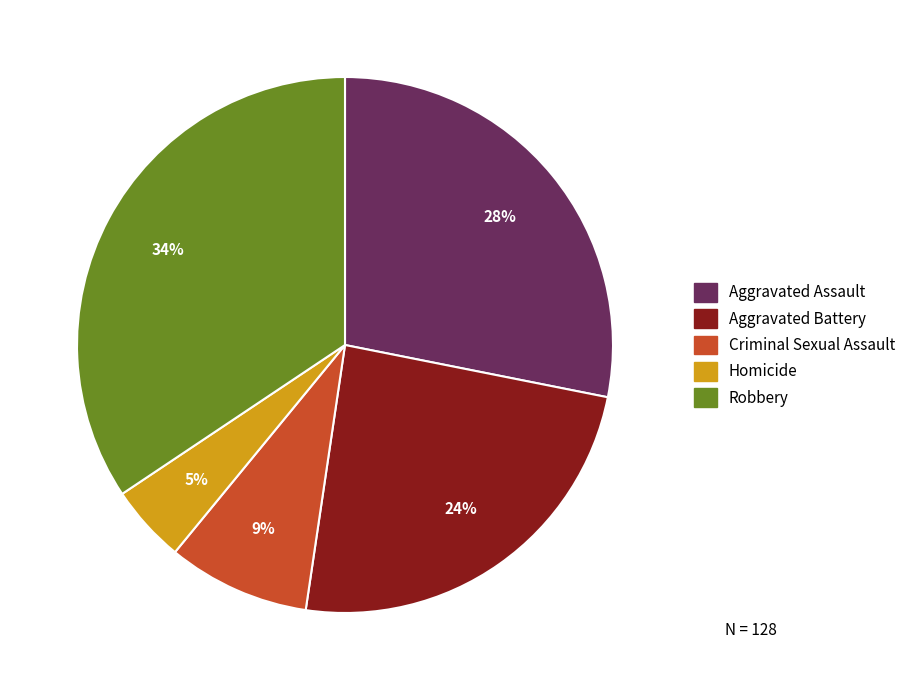

What is the smallest slice in the pie chart?

Homicide